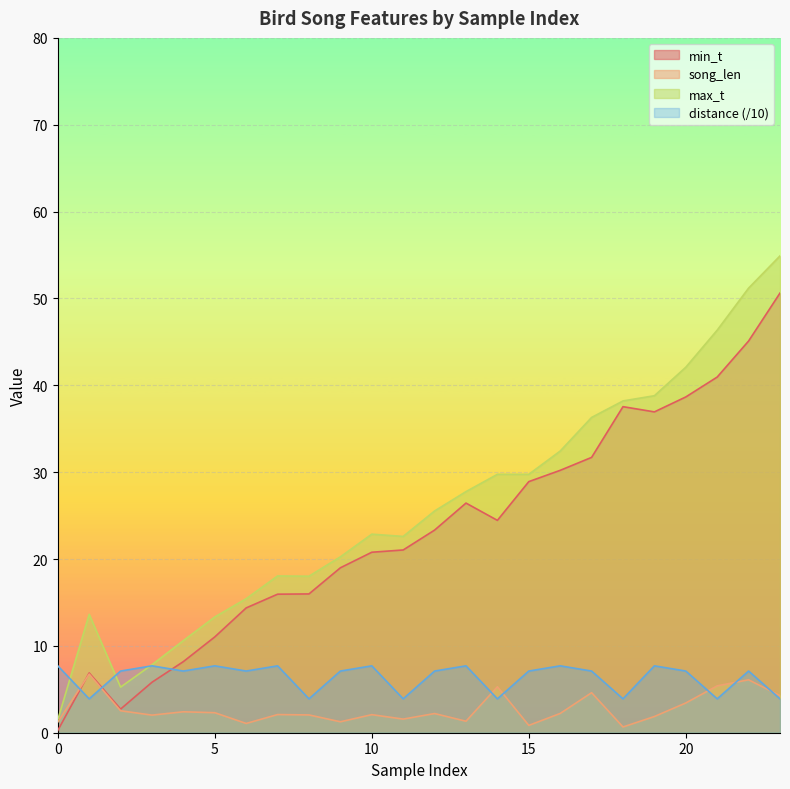

What is the greatest value displayed?

54.9